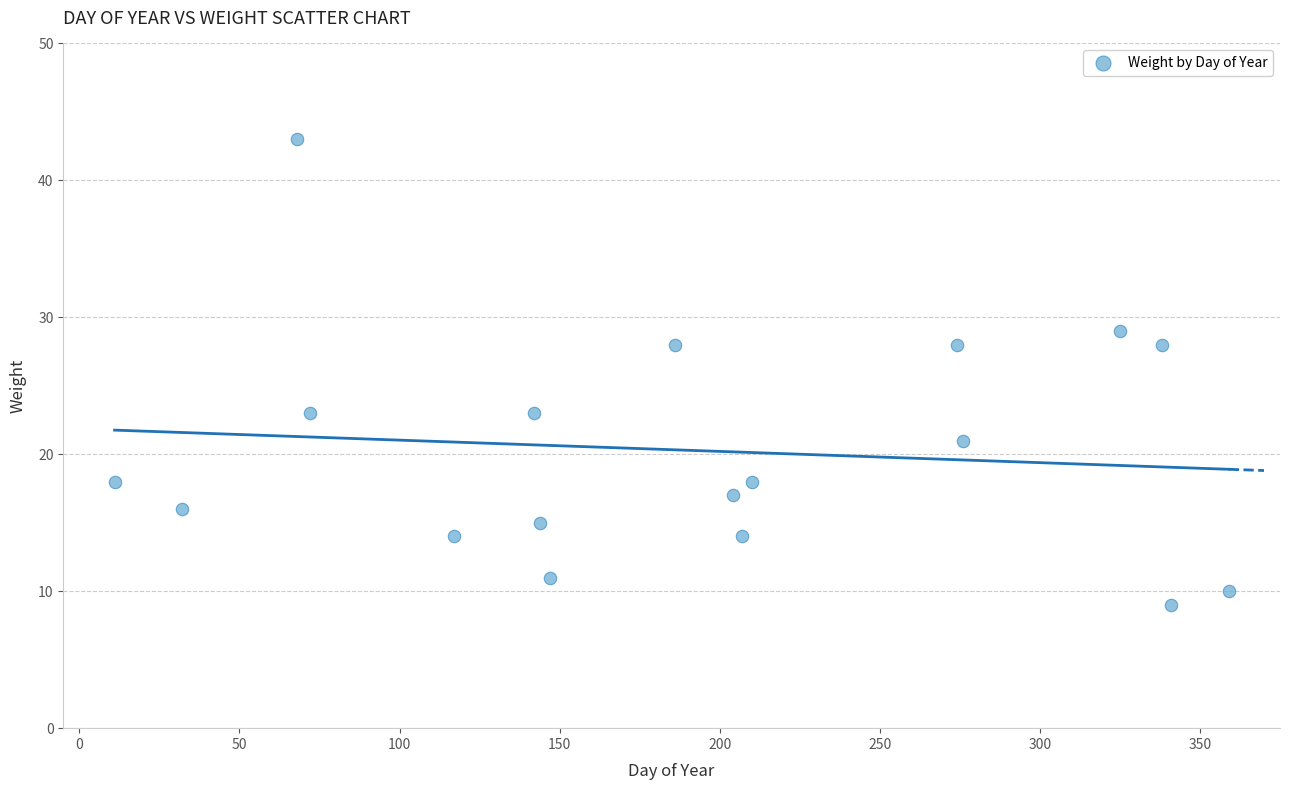

What is the range of X values (max minus min)?

348